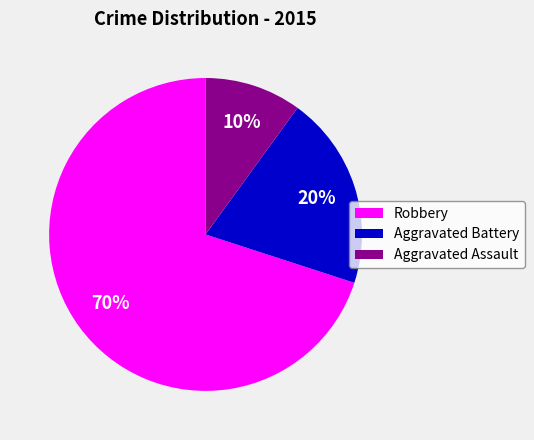

To the nearest percent, what percentage of the pie is Robbery?

70%